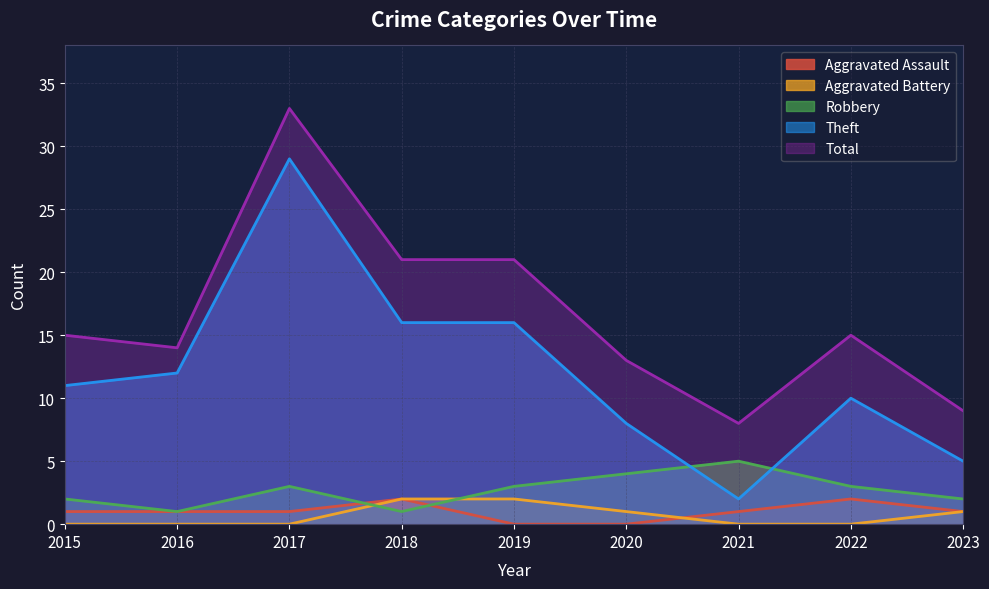

Count the number of data series in this chart.

5